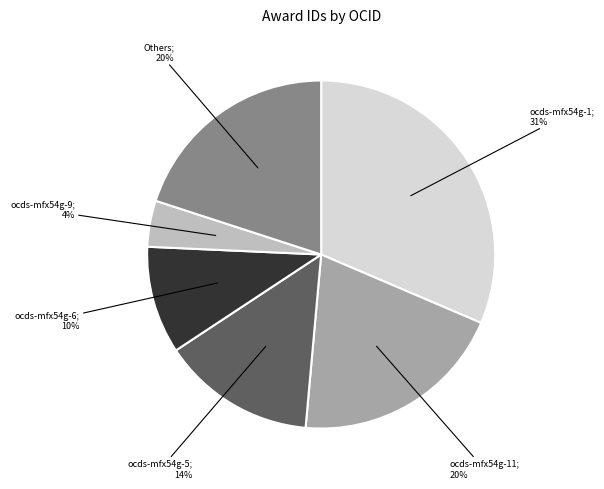

How many segments does this pie chart have?

6